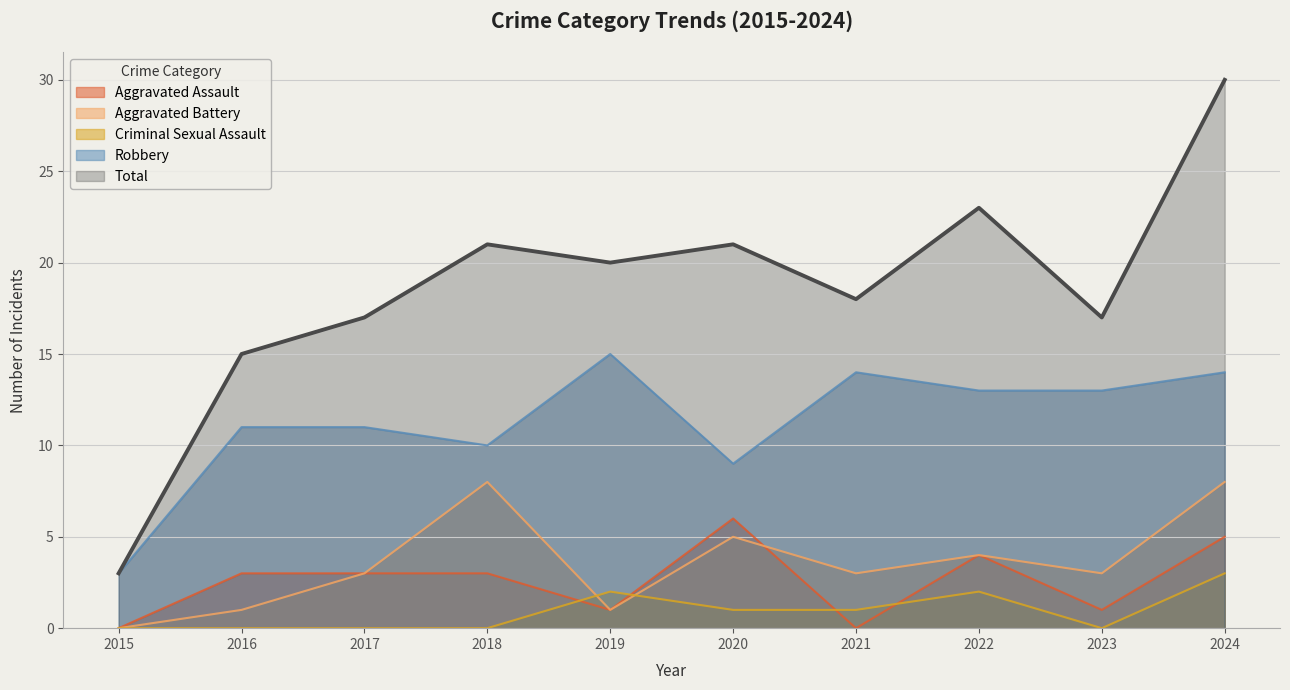

How many values in Aggravated Battery are above zero?

9